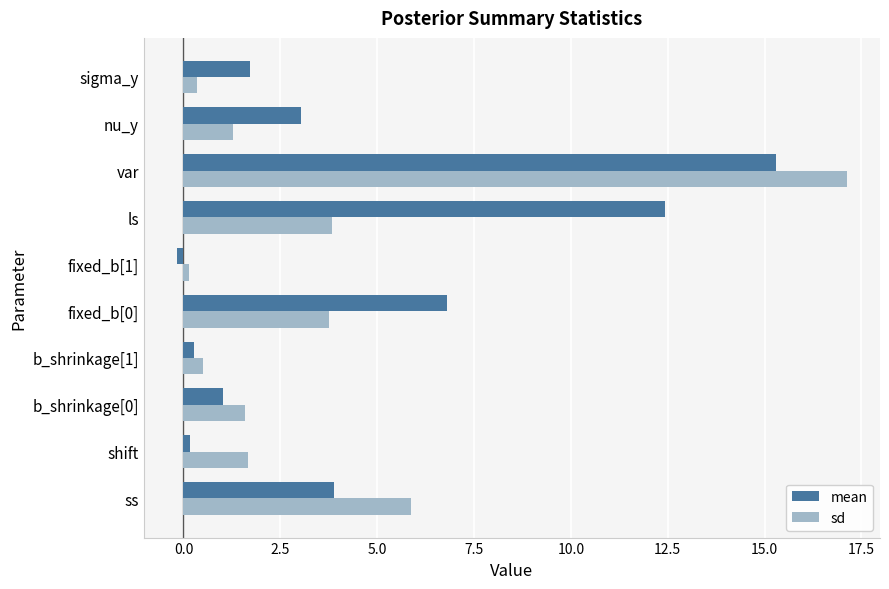

Which series has the widest spread of values?

sd